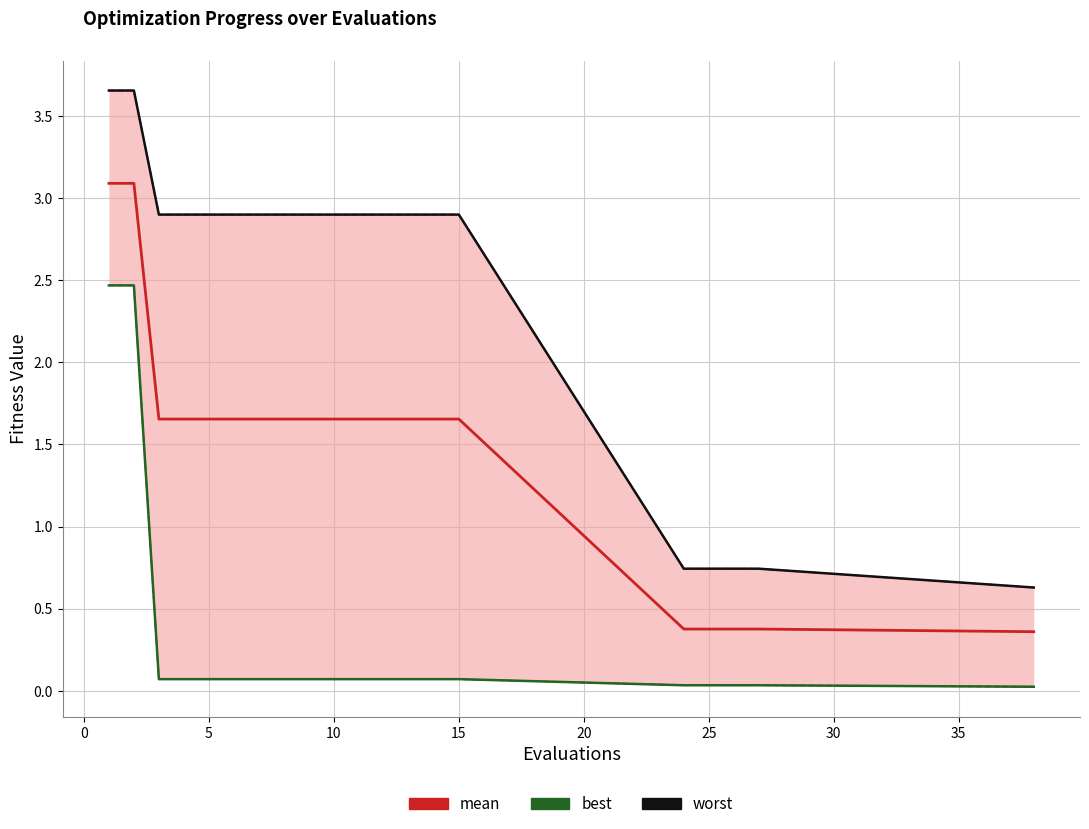

The best series shows 2.5 at 0. True or false?

True